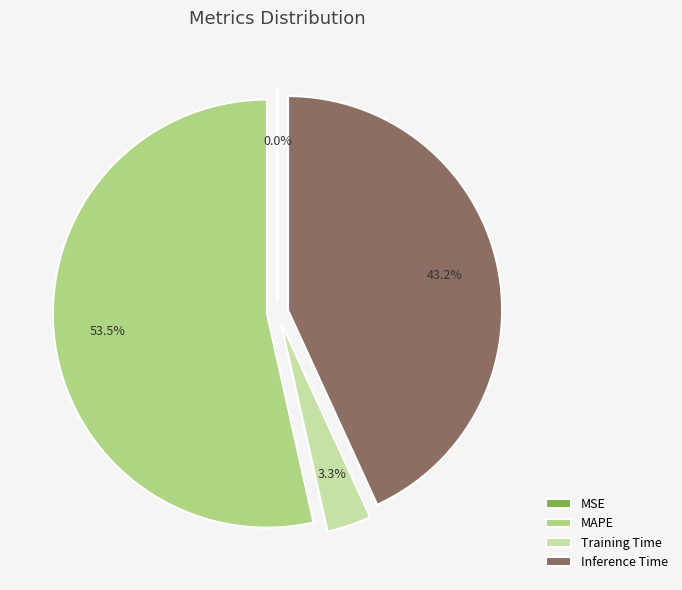

What is the largest slice in the pie chart?

MAPE